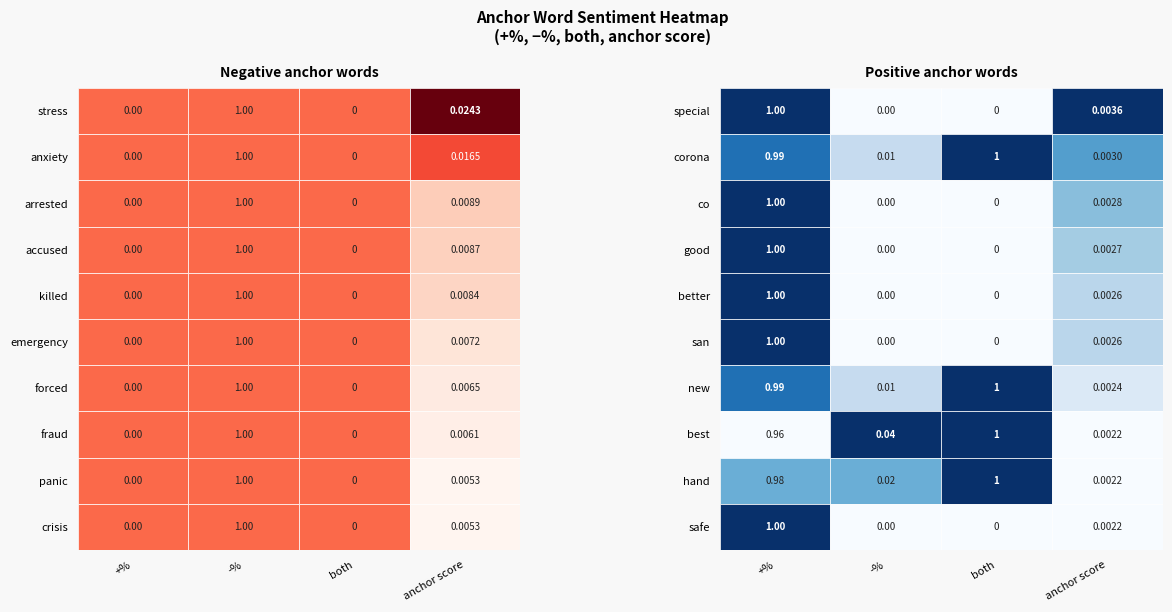

Count the crisis values in the range 0 to 1.

4